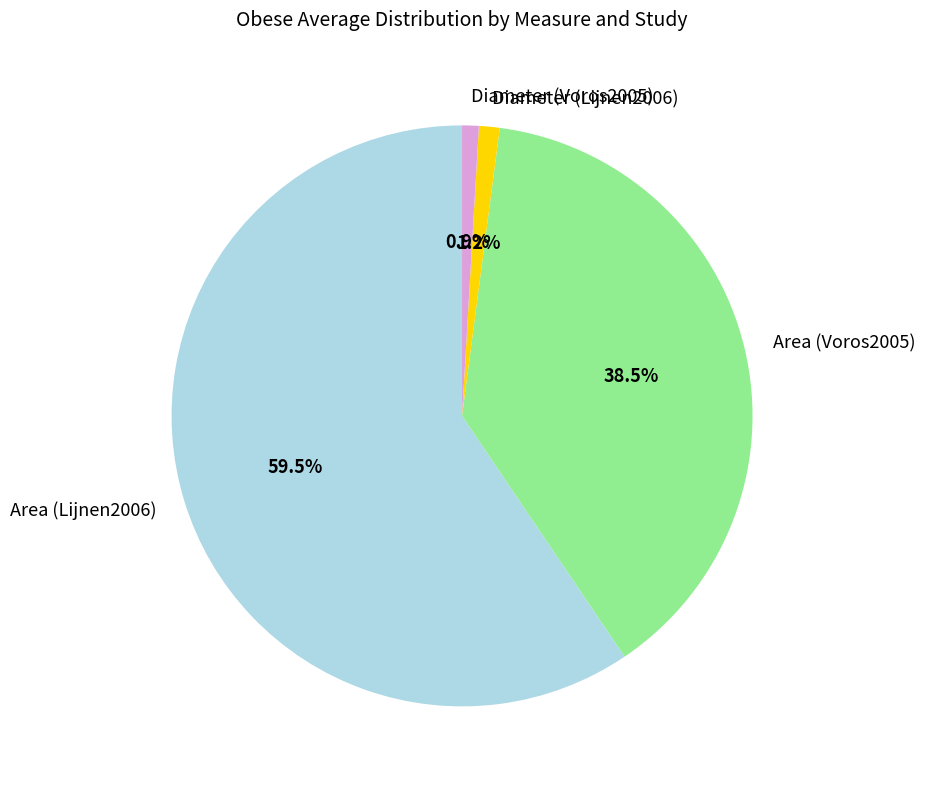

Which has a higher value, Diameter (Voros2005) or Area (Lijnen2006)?

Area (Lijnen2006)